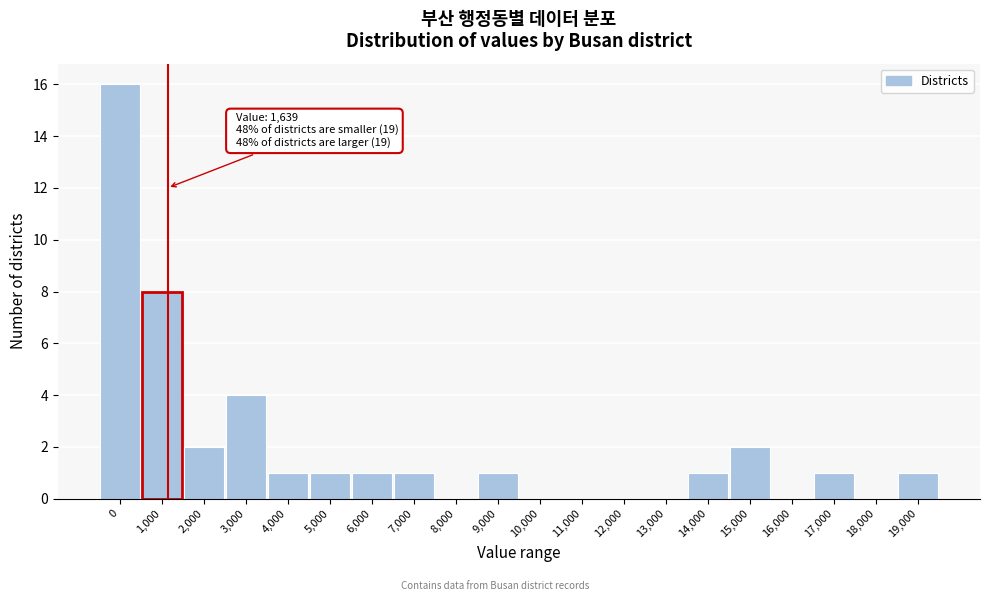

Reading left to right, list all the values displayed in this chart.

0=16	1,000=8	2,000=2	3,000=4	4,000=1	5,000=1	6,000=1	7,000=1	8,000=0	9,000=1	10,000=0	11,000=0	12,000=0	13,000=0	14,000=1	15,000=2	16,000=0	17,000=1	18,000=0	19,000=1